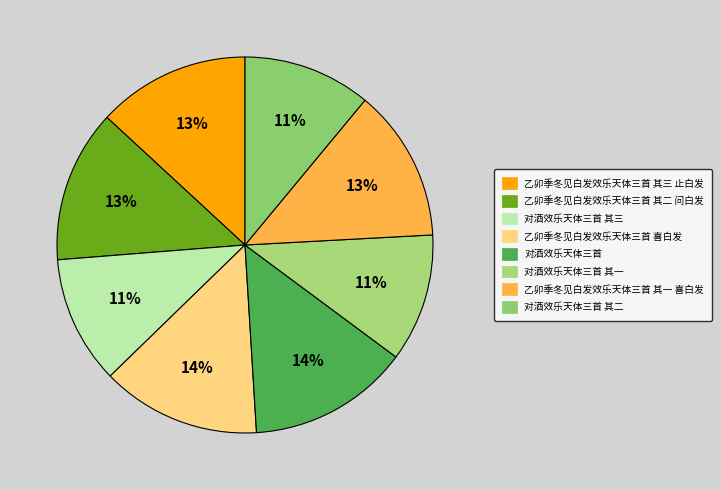

Which category has the biggest portion of the pie?

对酒效乐天体三首